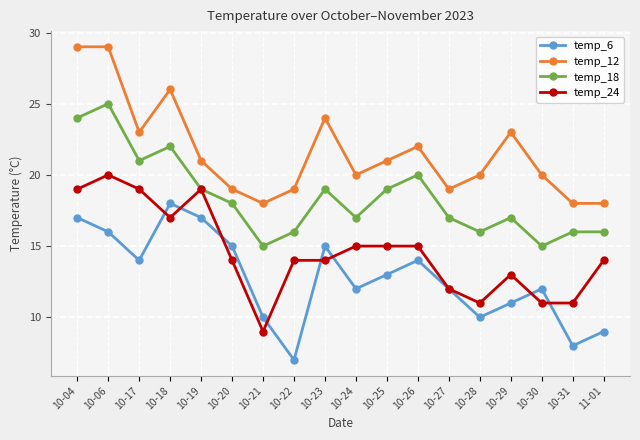

True or false: temp_18 has a value of 30 at 10-27.

False